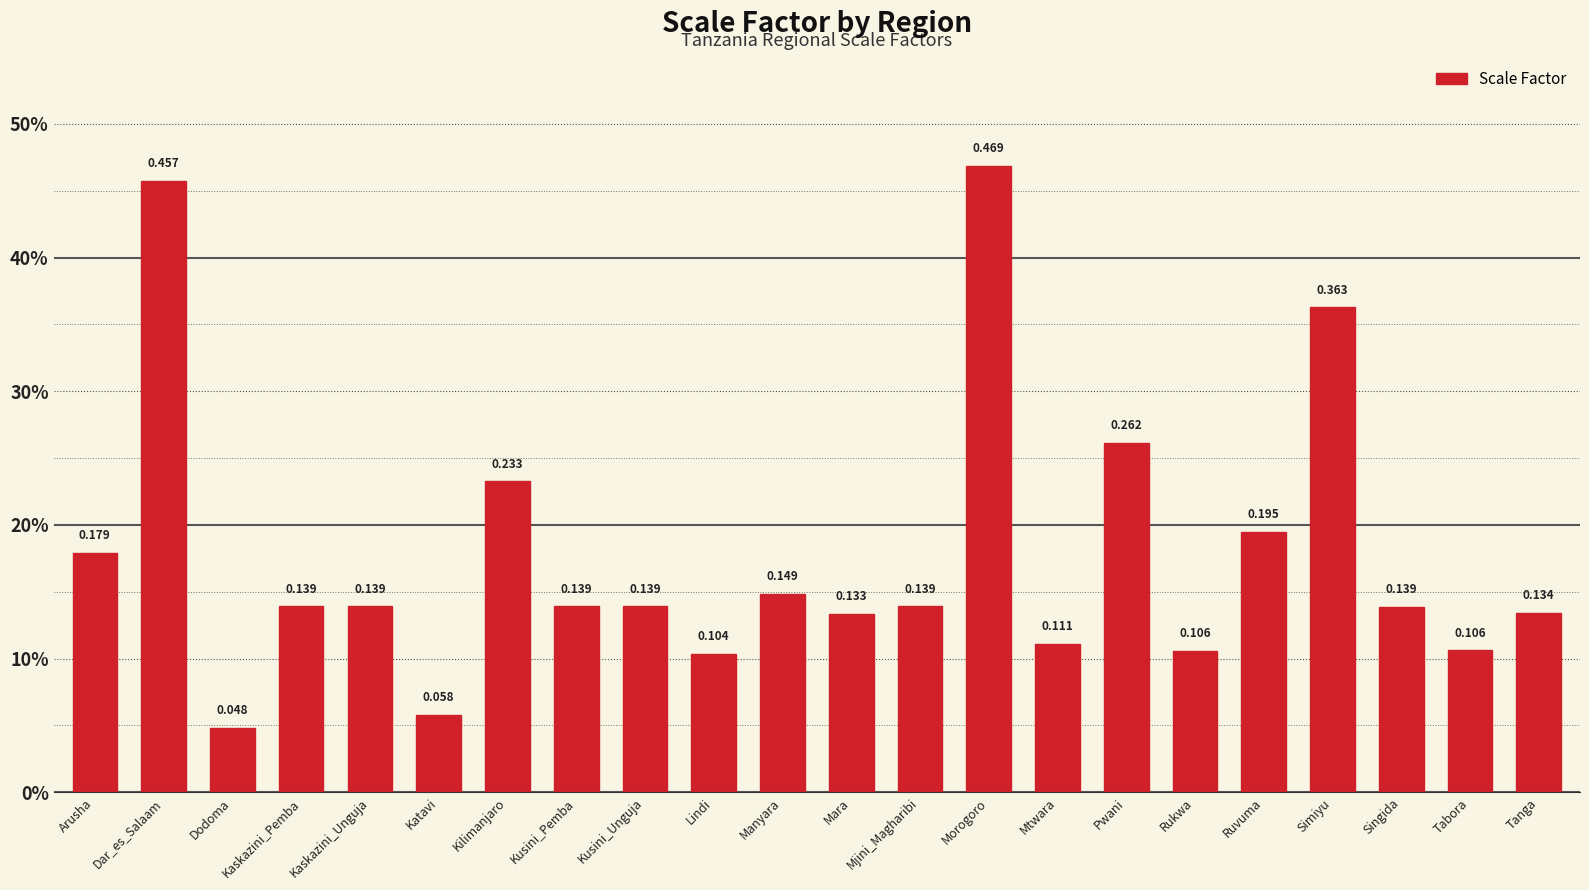

Are the bars grouped side by side (vs. stacked)?

No